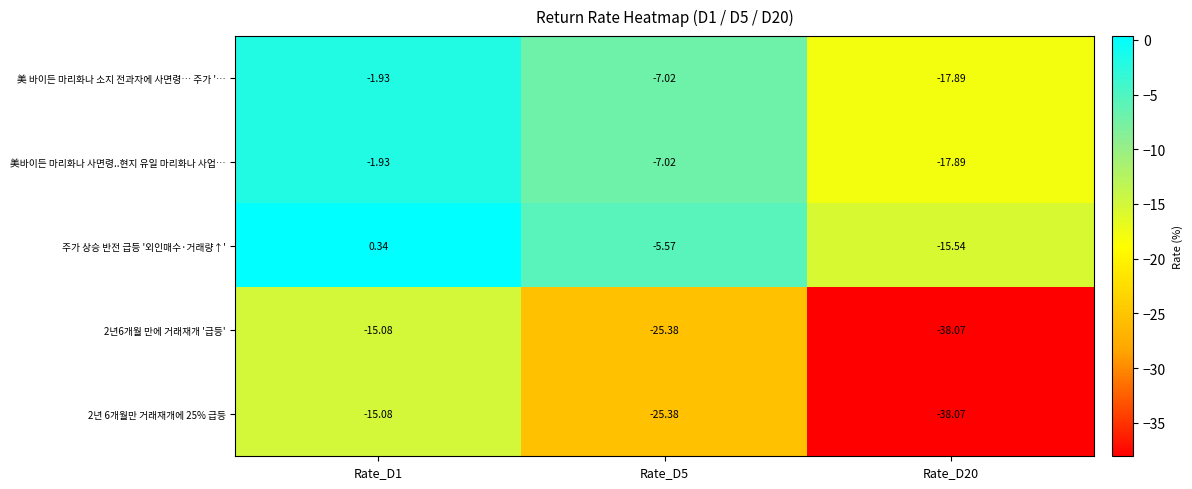

How many data points in 2년 6개월만 거래재개에 25% 급등 are above -25?

1